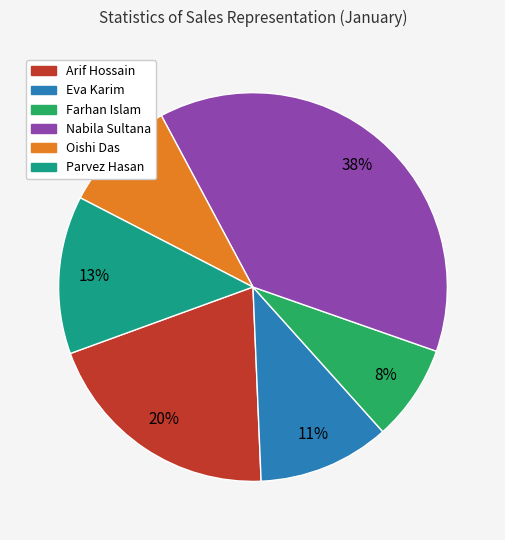

Is there a majority slice in this chart?

No